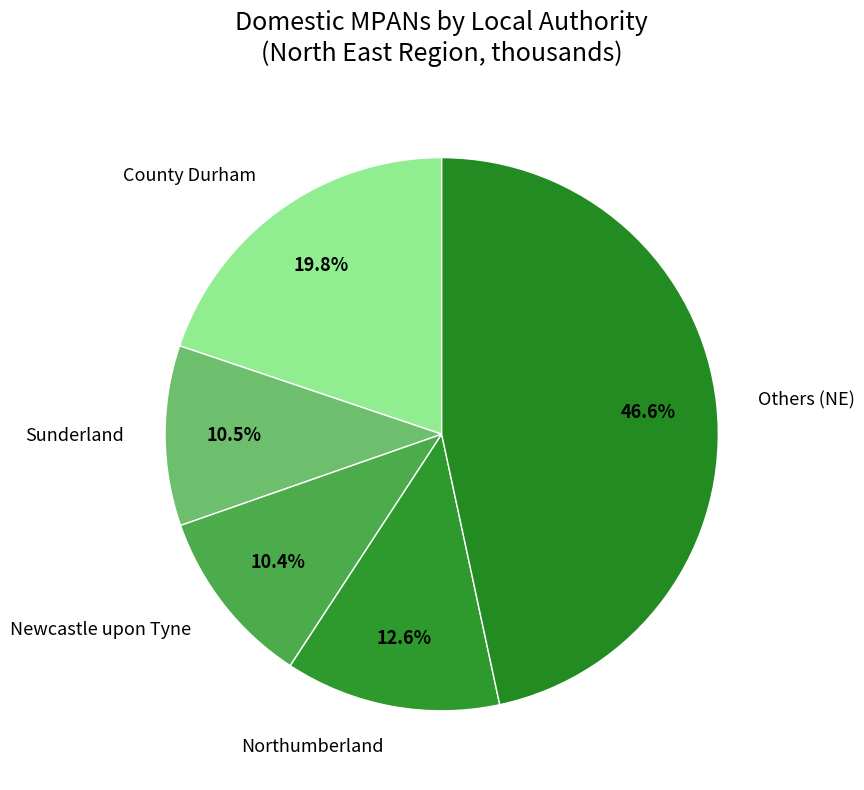

Is the sum of Others (NE) and Sunderland greater than half?

Yes